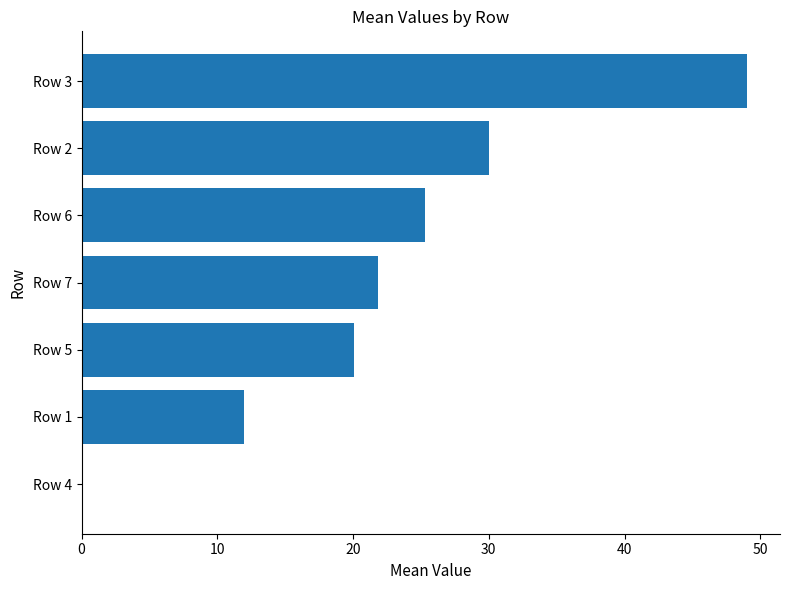

What is the sum of the values at Row 6 and Row 7?

47.1